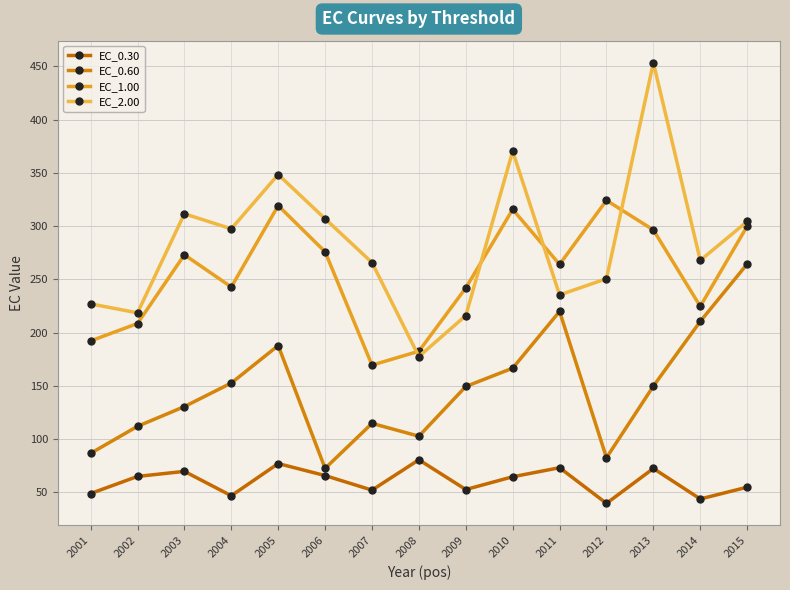

True or false: EC_0.30 has more than 0 interior local peaks.

True